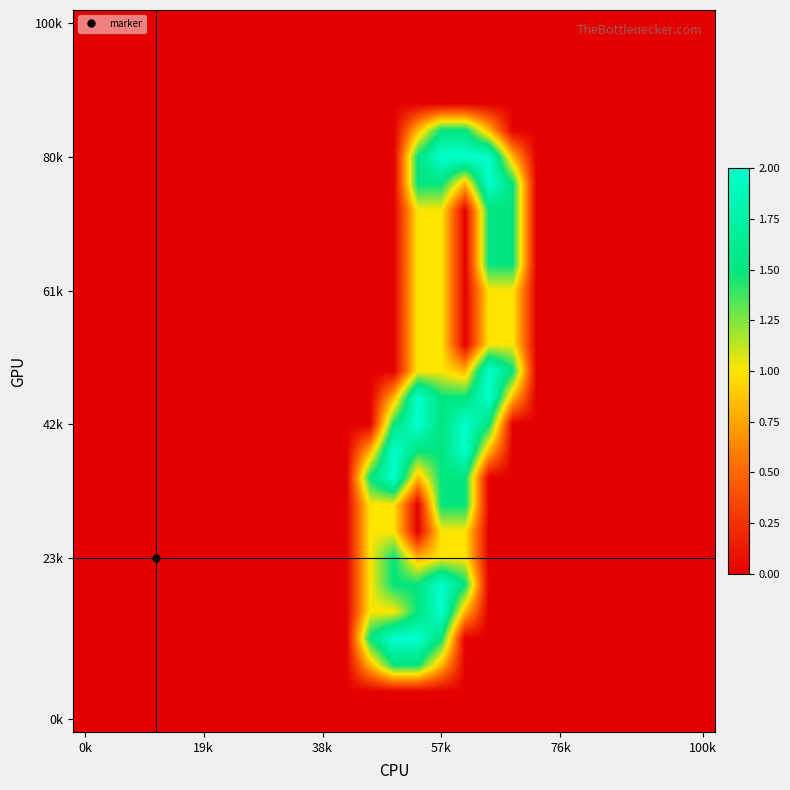

At which category is the sum across all series the highest?

57k